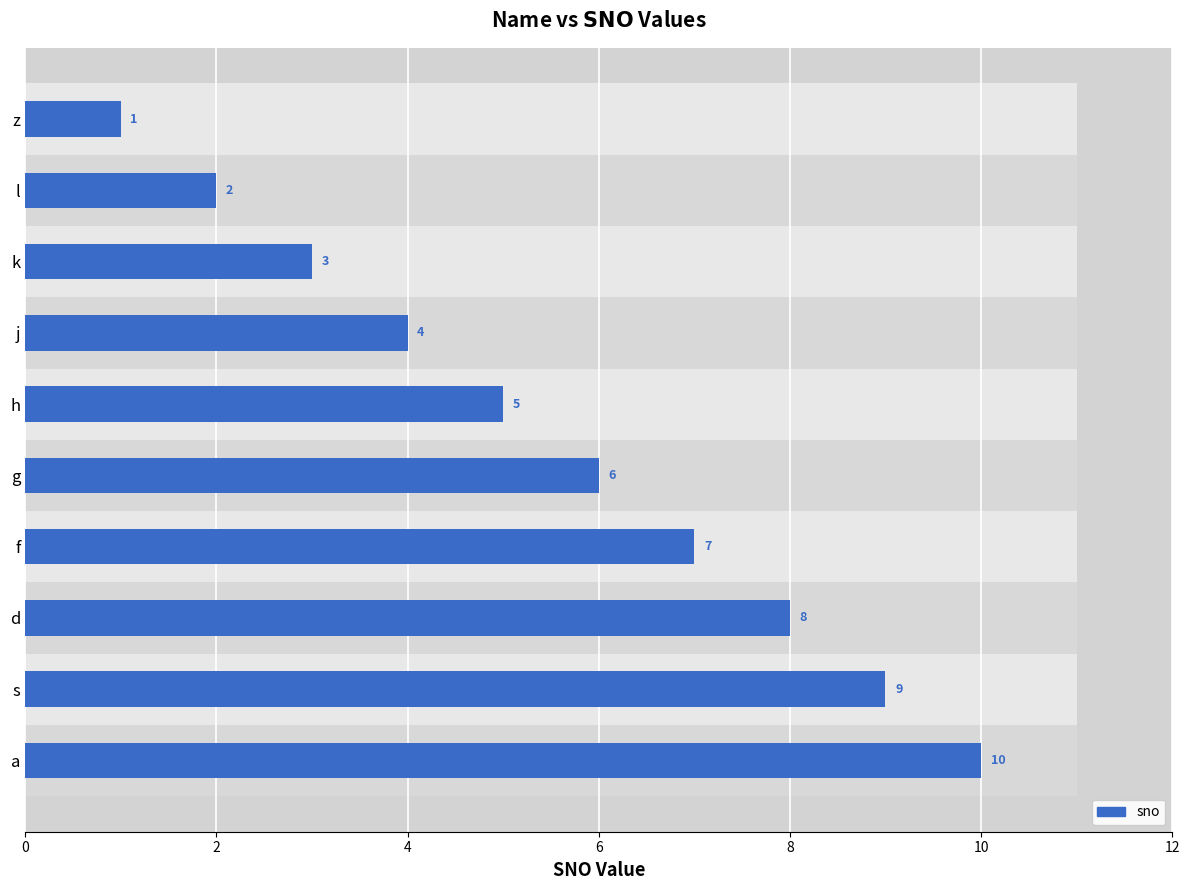

How many data points does each series have?

10